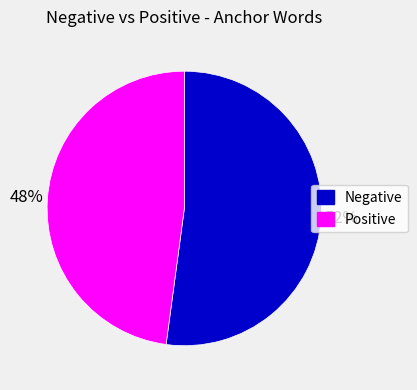

To the nearest percent, what is the average slice percentage?

50%